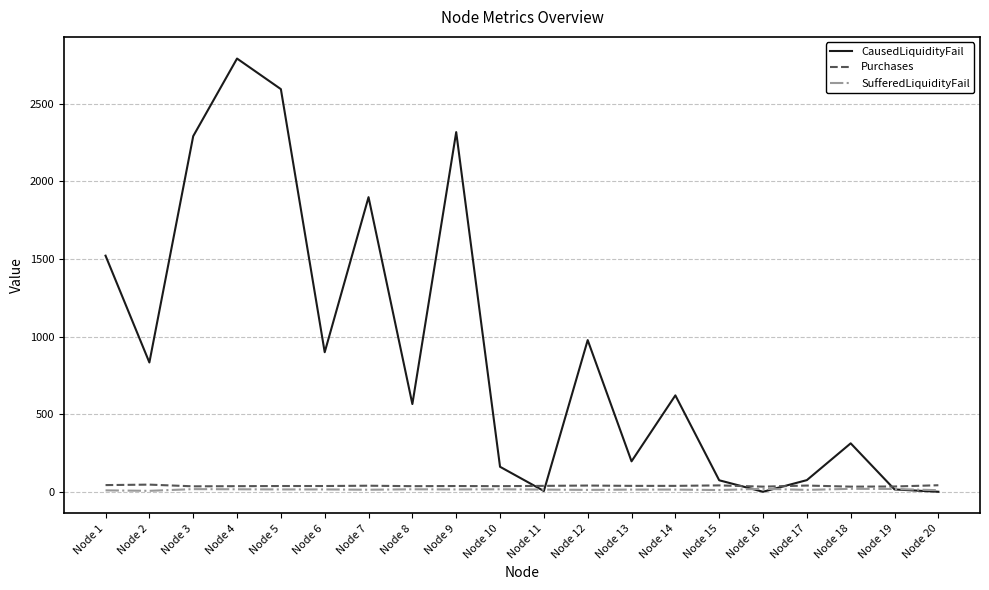

Between Node 5 and Node 15, which series saw the biggest shift?

CausedLiquidityFail